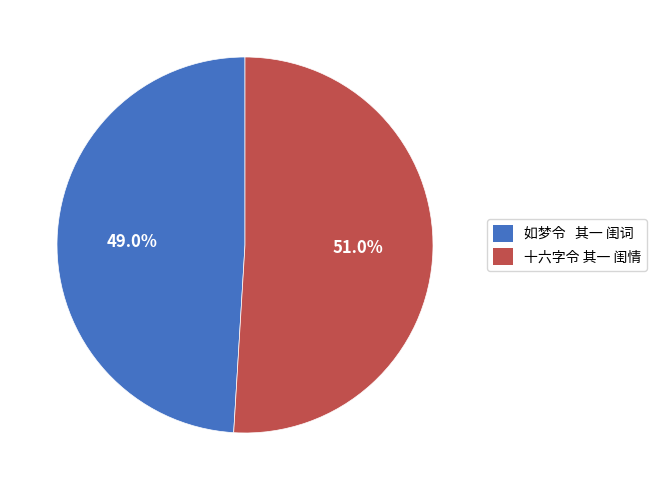

Rank the categories by value from highest to lowest.

十六字令 其一 闺情, 如梦令 其一 闺词